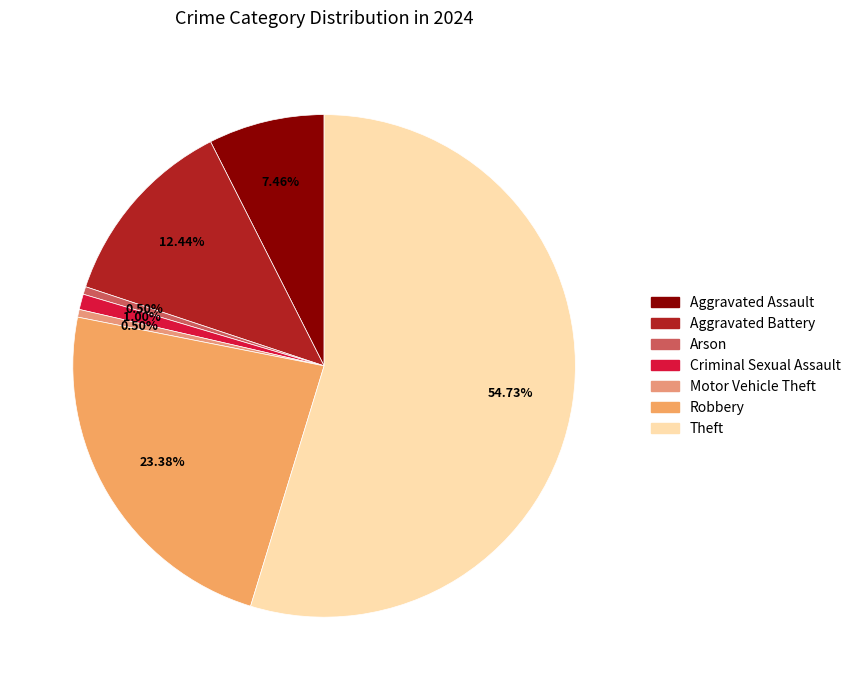

Is it true that Criminal Sexual Assault is 1% of the pie?

True